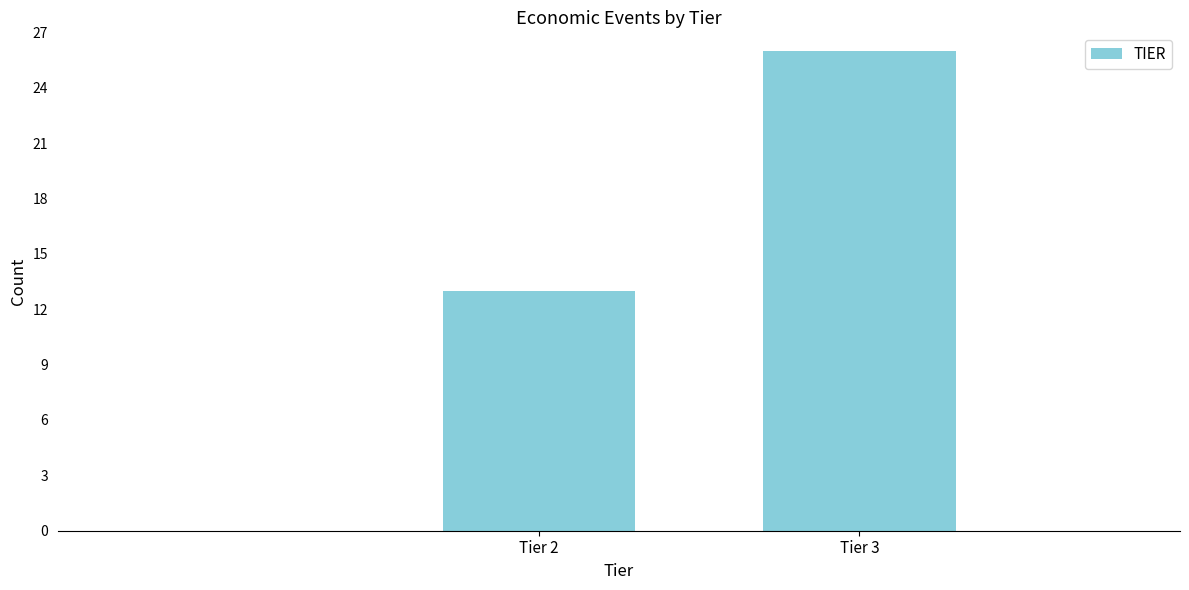

Reading left to right, extract all data points from this chart.

13	26